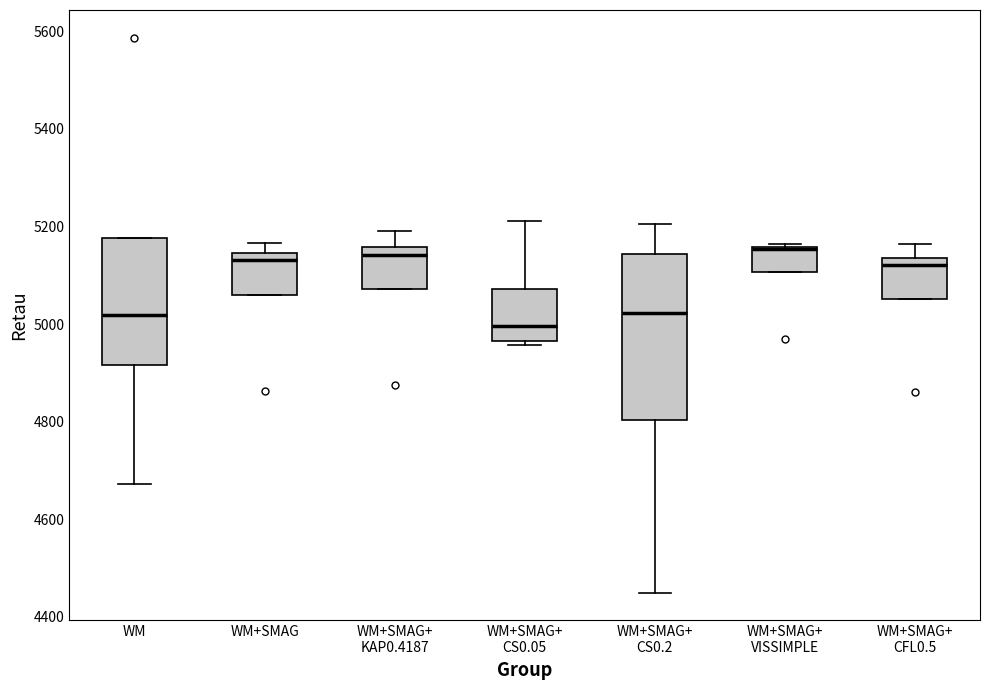

Reading left to right, read every box against the y-axis: the position of its median line, the range the box covers, and the ends of its whiskers. The values are not printed on the chart, so give them approximately, as read against the axis.

WM: median 5020, box 4920 to 5180, whiskers 4680 to 5180
WM+SMAG: median 5140 (just below the box's upper edge), box 5060 to 5140, whiskers 5060 to 5160
WM+SMAG+ KAP0.4187: median 5140, box 5080 to 5160, whiskers 5080 to 5200
WM+SMAG+ CS0.05: median 5000, box 4960 to 5080, whiskers 4960 (just below the box's lower edge) to 5220
WM+SMAG+ CS0.2: median 5020, box 4800 to 5140, whiskers 4440 to 5200
WM+SMAG+ VISSIMPLE: median 5160 (drawn on the box's upper edge), box 5100 to 5160, whiskers 5100 to 5160 (just above the box's upper edge)
WM+SMAG+ CFL0.5: median 5120, box 5060 to 5140, whiskers 5060 to 5160